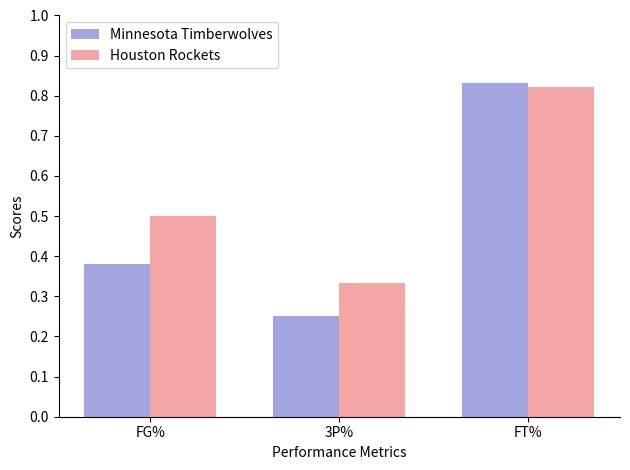

At which category is the sum across all series the highest?

FT%